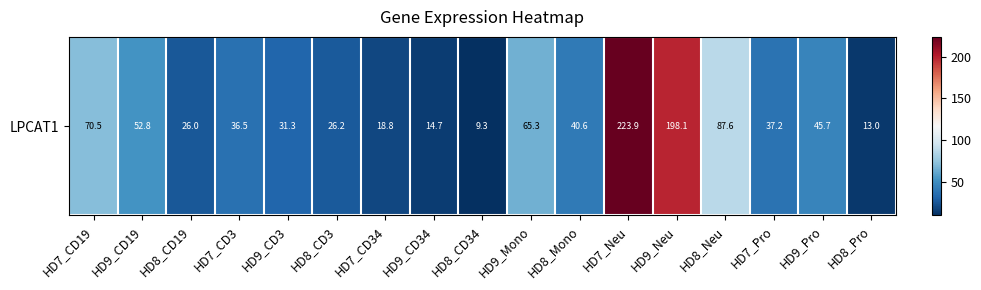

Rank the categories by value from lowest to highest.

HD8_CD34, HD8_Pro, HD9_CD34, HD7_CD34, HD8_CD19, HD8_CD3, HD9_CD3, HD7_CD3, HD7_Pro, HD8_Mono, HD9_Pro, HD9_CD19, HD9_Mono, HD7_CD19, HD8_Neu, HD9_Neu, HD7_Neu